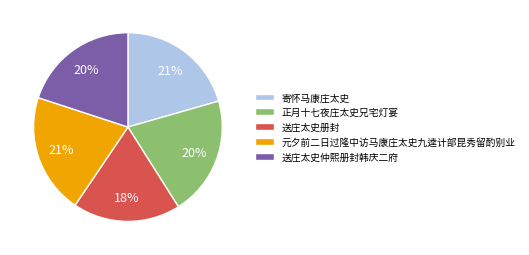

Is there any slice that represents more than half of the pie?

No